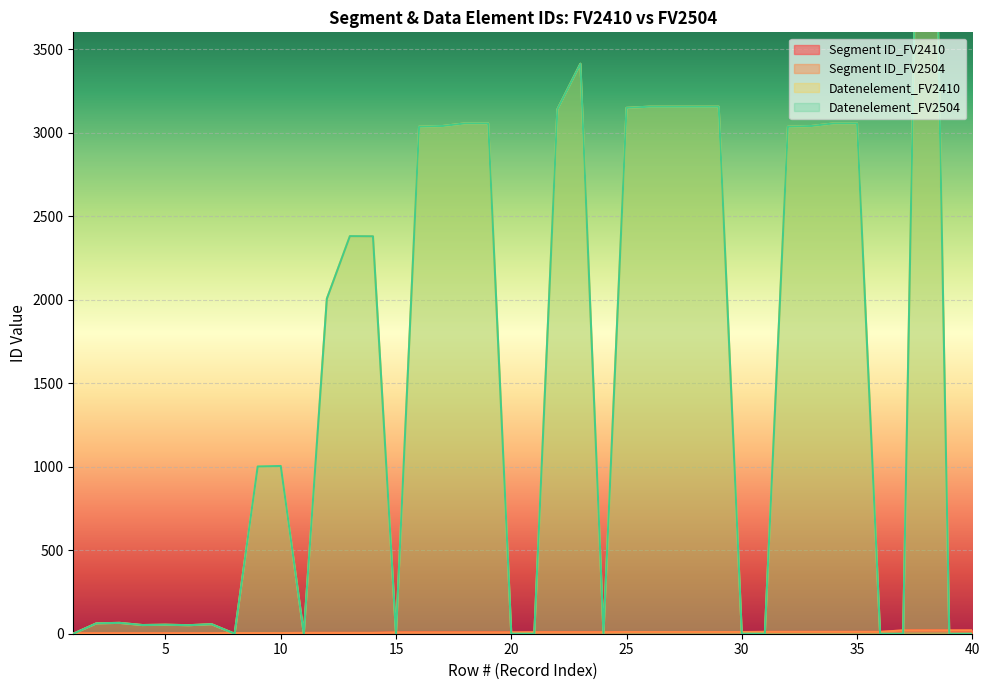

Where does the Segment ID_FV2504 series first go above 9?

25